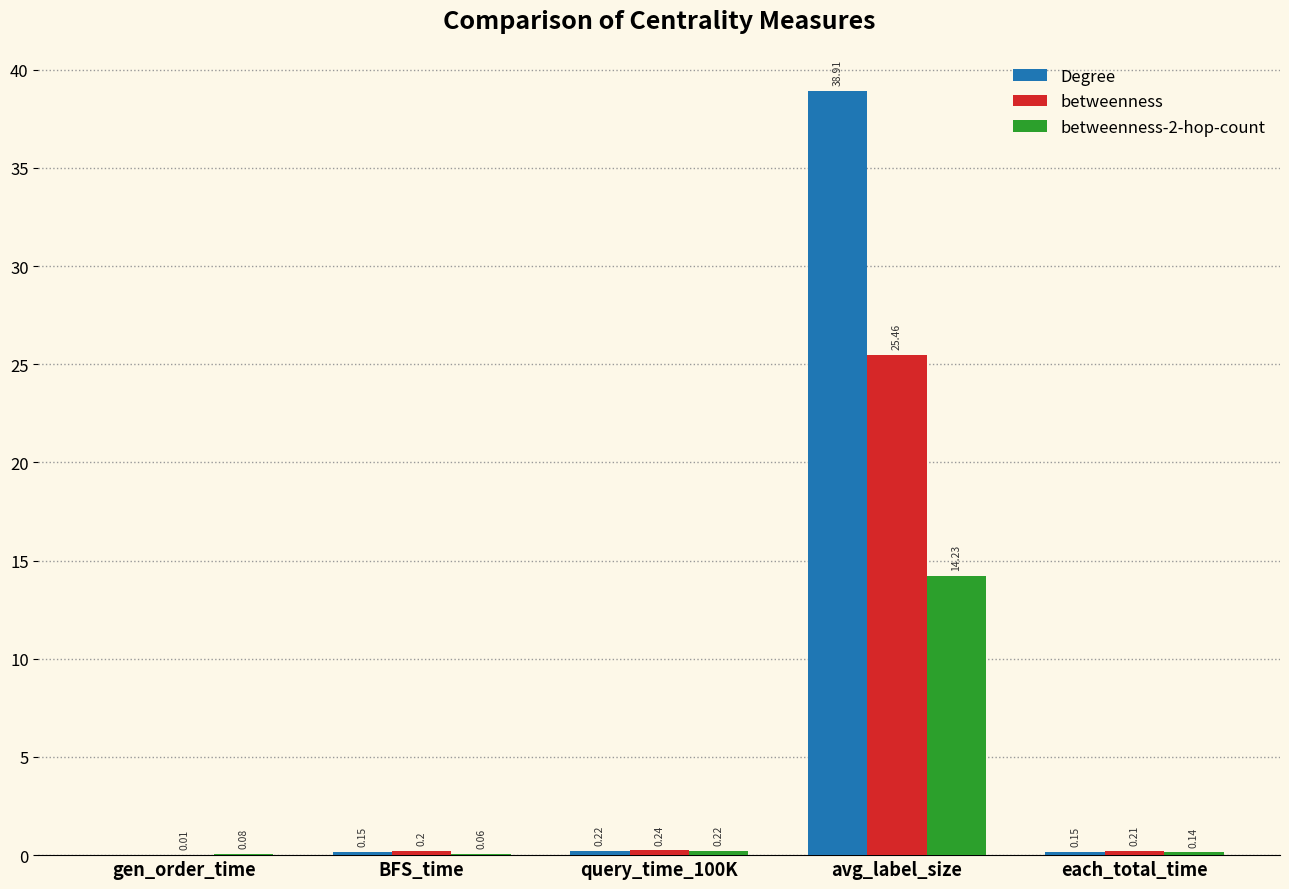

Between BFS_time and each_total_time, which series saw the biggest shift?

betweenness-2-hop-count